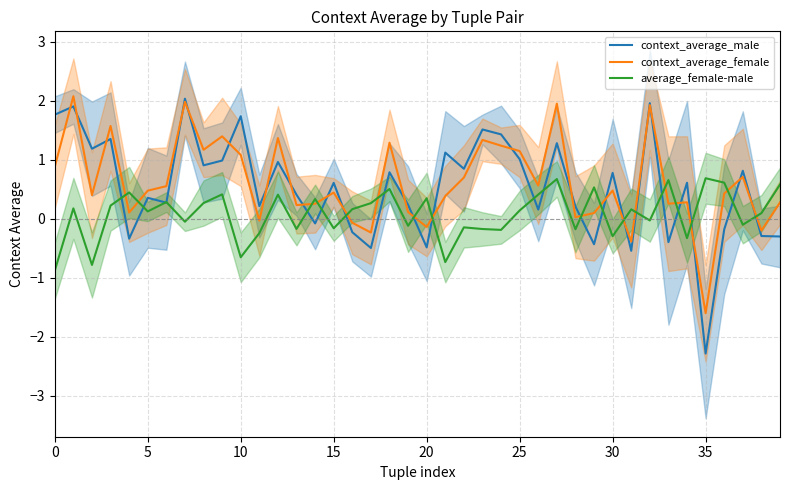

Is the value of average_female-male at 10 greater than the value of context_average_female at 21?

No